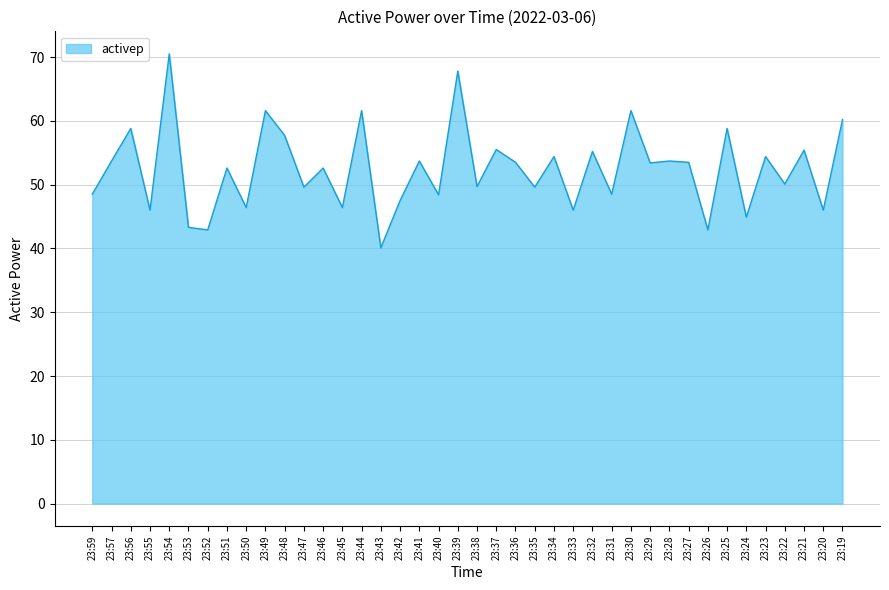

What is the difference between the maximum and minimum values?

30.4